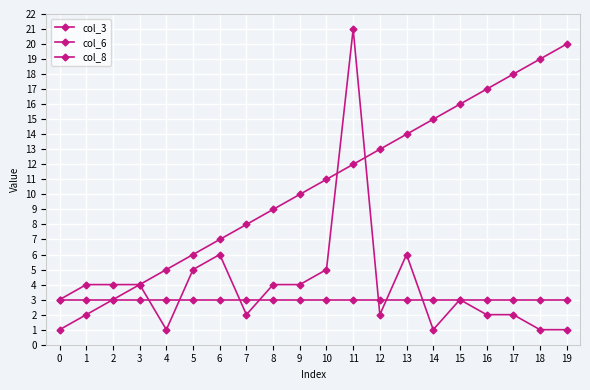

At 9, list the series in order from smallest to largest.

col_8, col_6, col_3